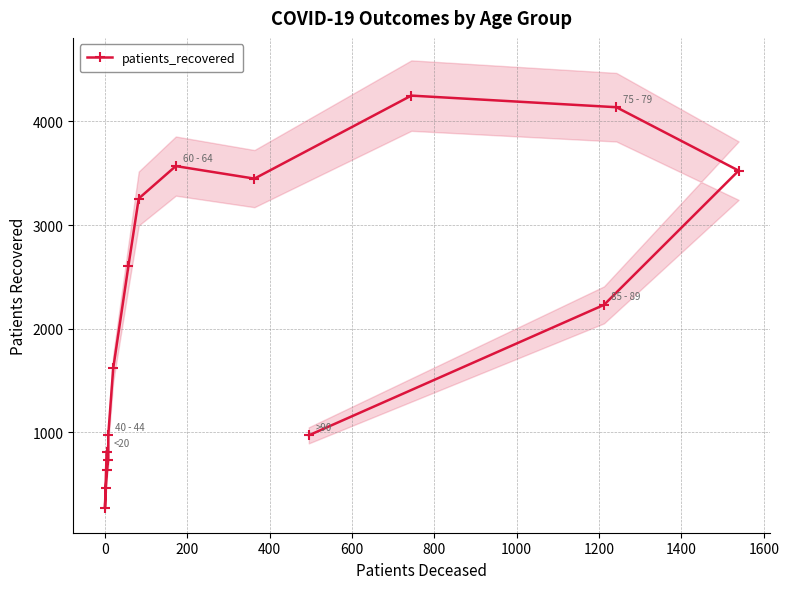

Which has a higher value, 1200 or 800?

1200